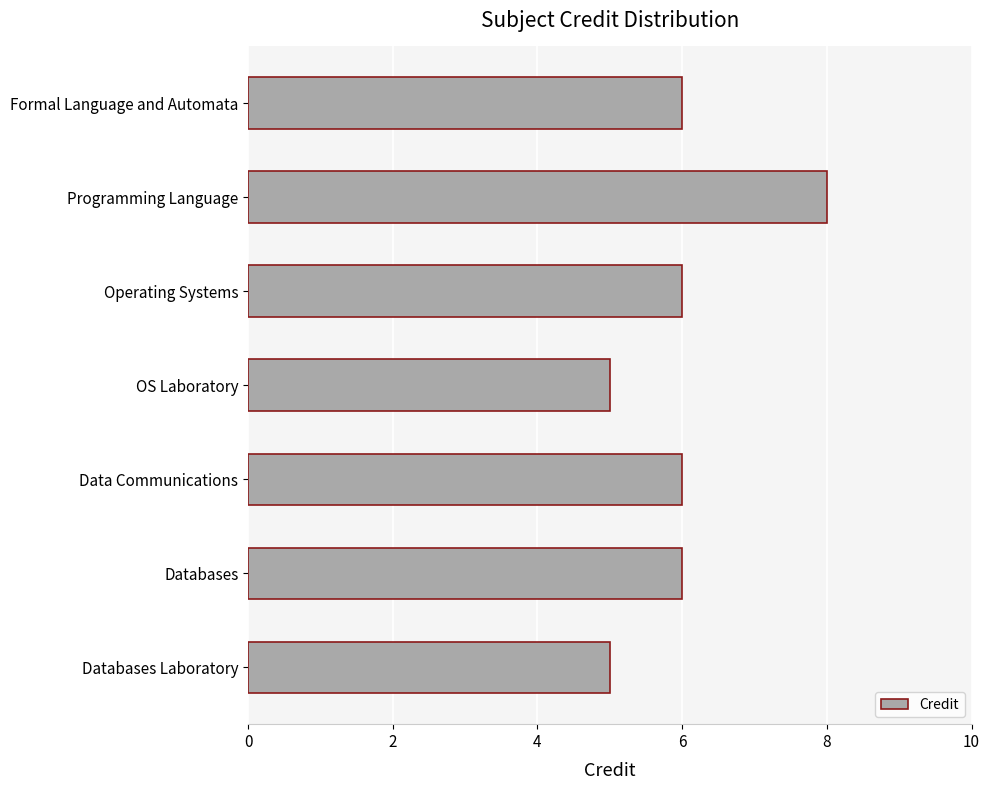

Does the chart contain stacked bars?

No